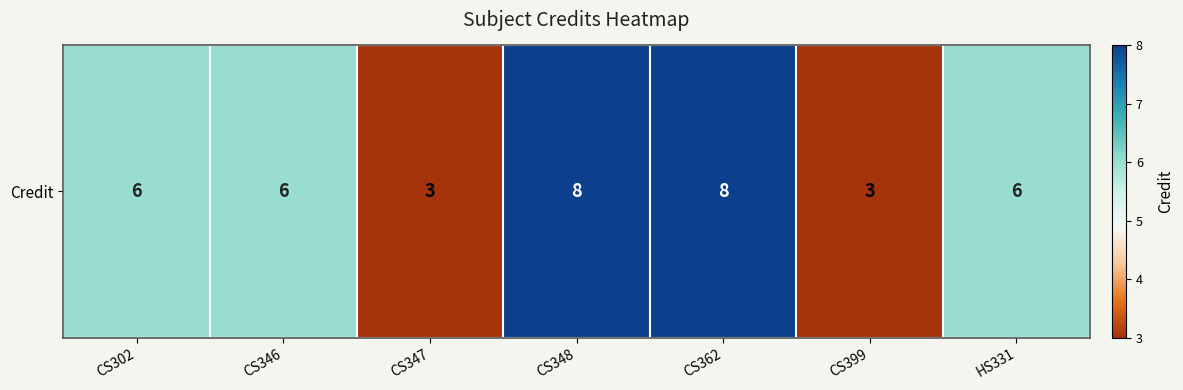

What is the sum of all values?

40